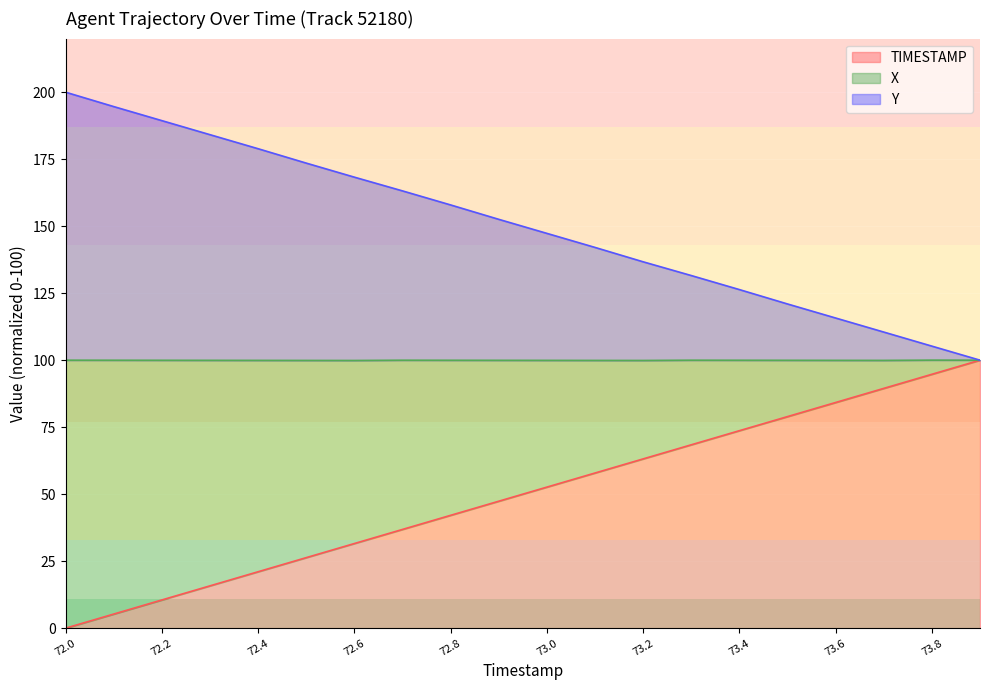

What is the label of the 4th point from the right?

73.6